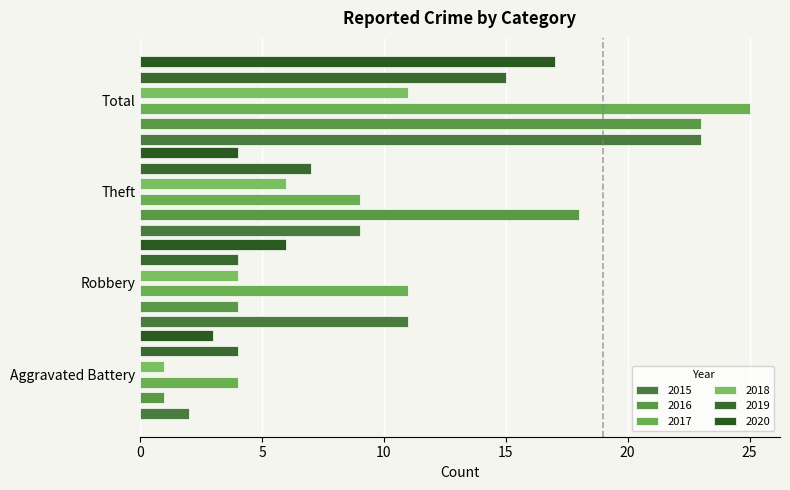

Which series has the widest spread of values?

2016